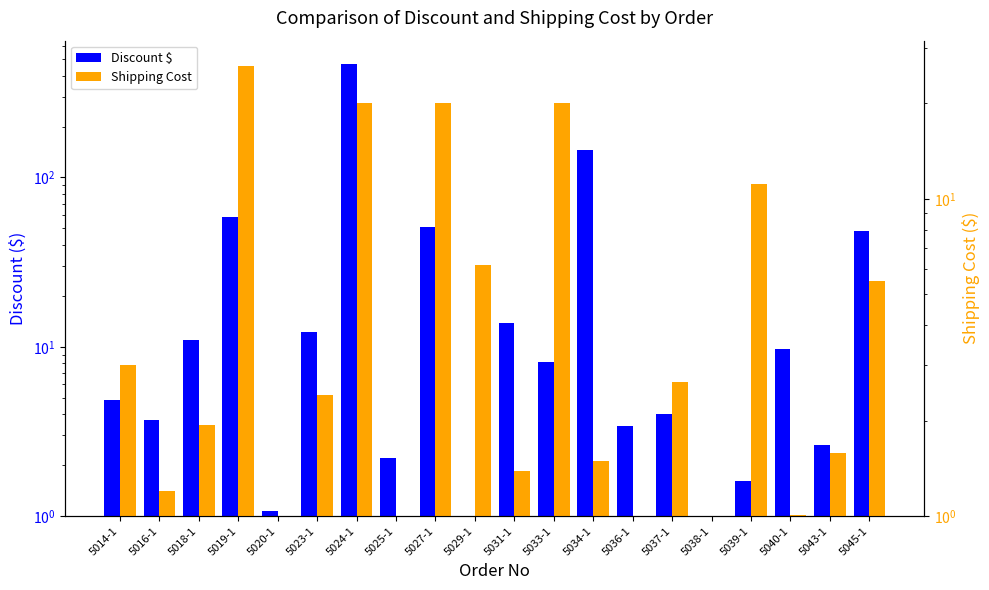

At how many categories does at least one series exceed 300?

1